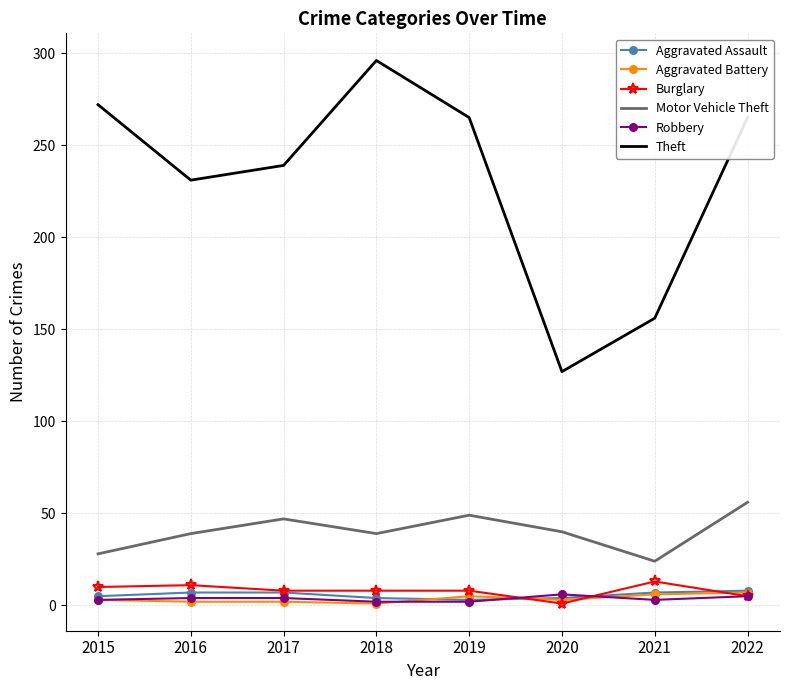

The Aggravated Assault series shows 7 at 2017. True or false?

True